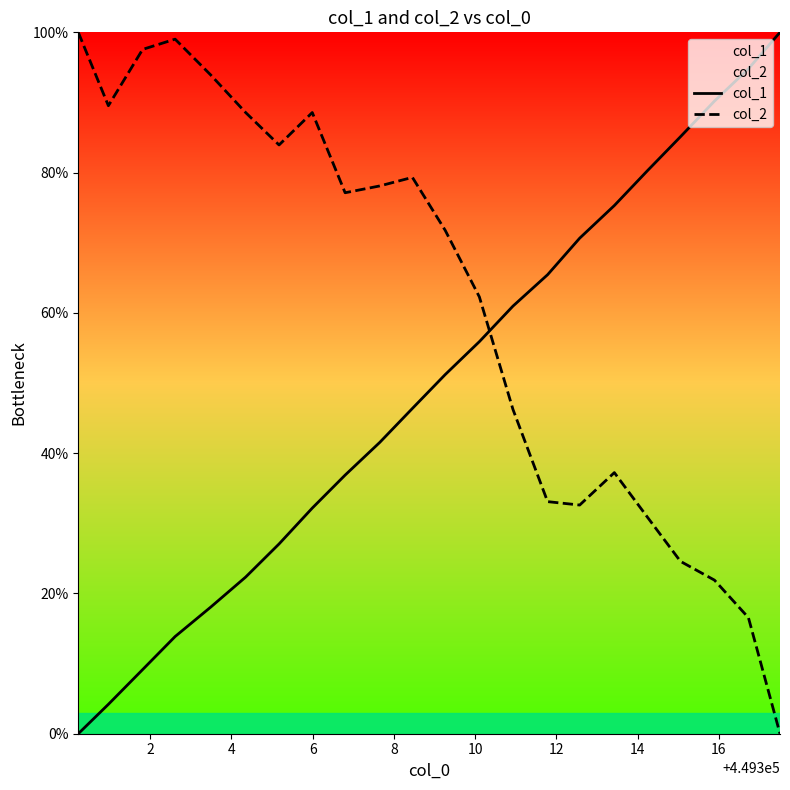

What is the difference between the second highest and second lowest values in the col_1 series?

90.6